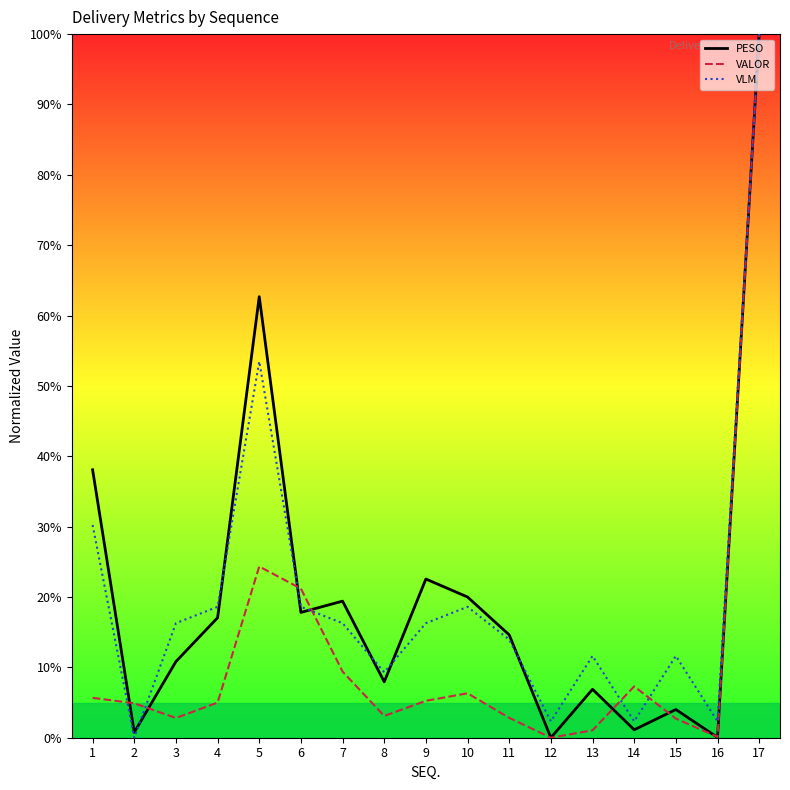

In VALOR, how many points are lower than both neighbors (excluding endpoints)?

4